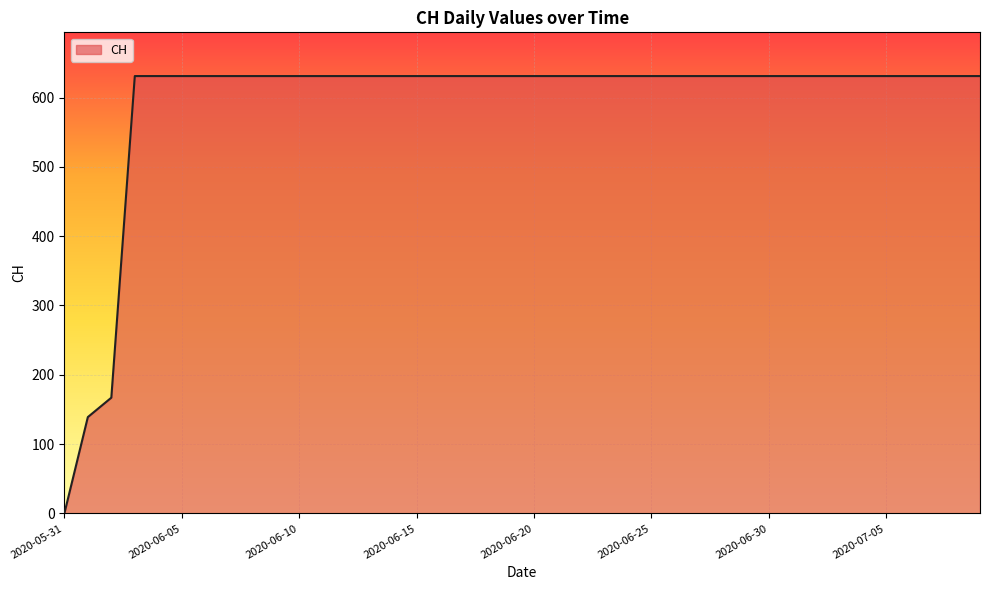

What is the difference between the maximum and minimum values?

631